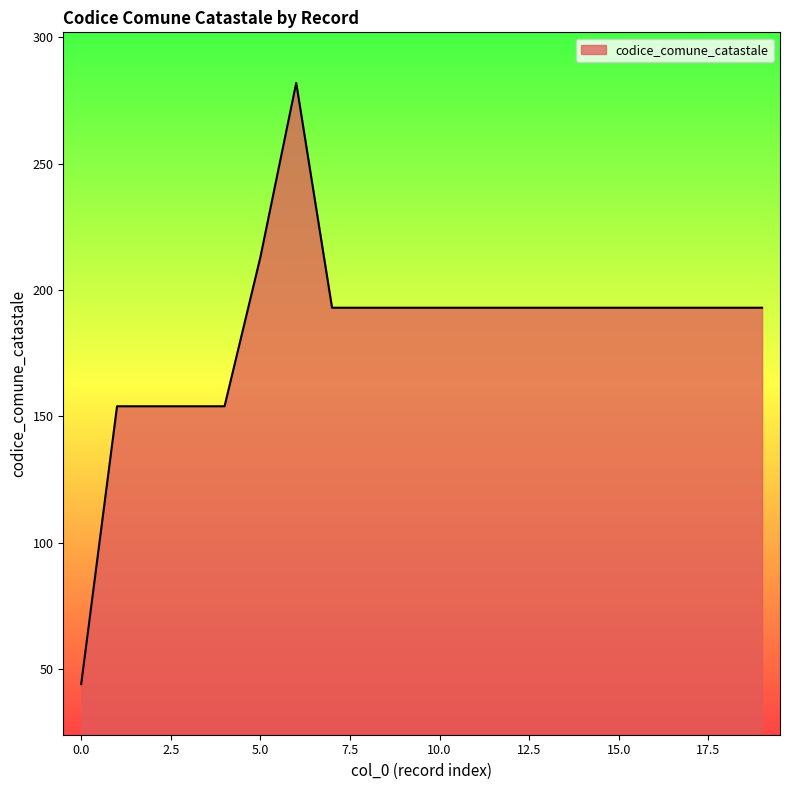

What is the greatest value displayed?

282